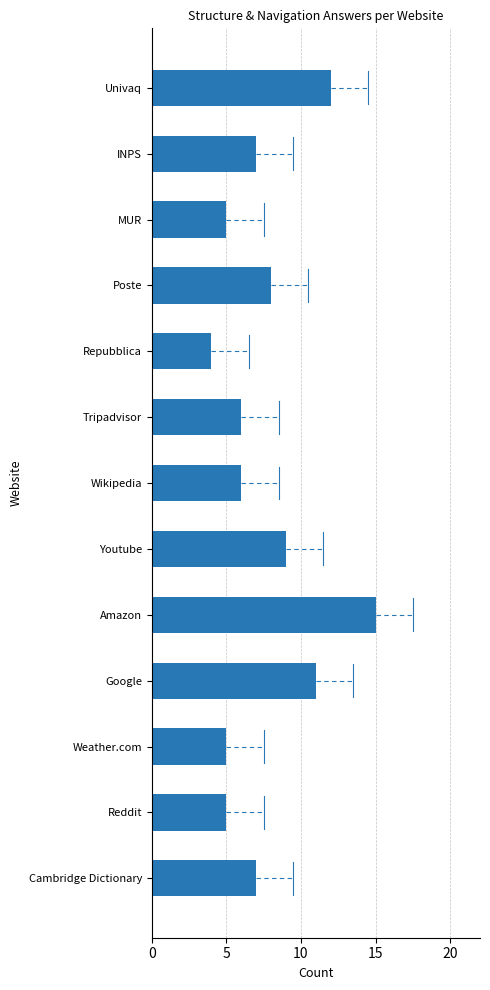

How many data points are less than 7?

6